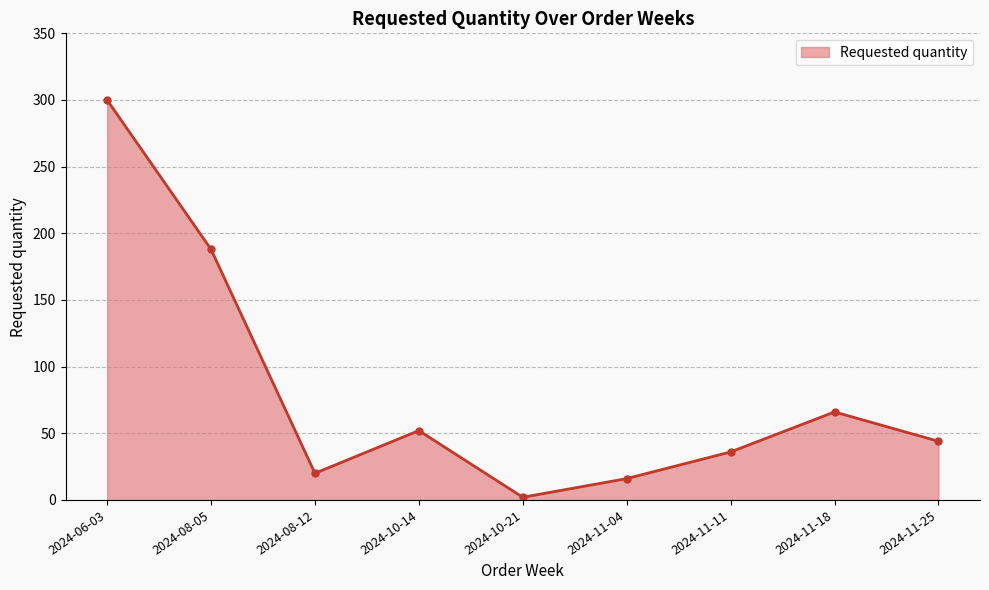

Rank the categories by value from highest to lowest.

2024-06-03, 2024-08-05, 2024-11-18, 2024-10-14, 2024-11-25, 2024-11-11, 2024-08-12, 2024-11-04, 2024-10-21